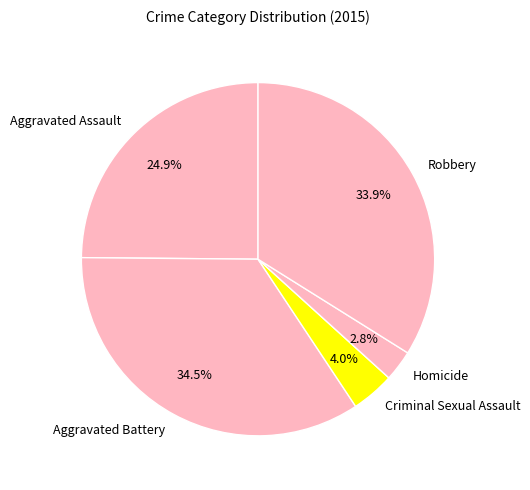

Between Robbery and Aggravated Assault, which is larger?

Robbery